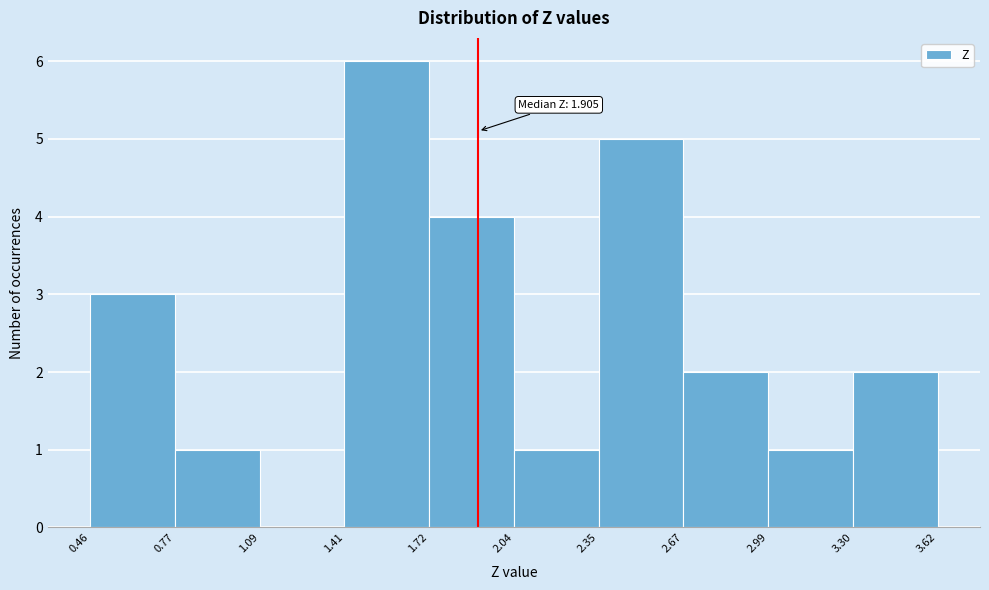

Which range on the x-axis has the tallest bar?

1.41 to 1.72